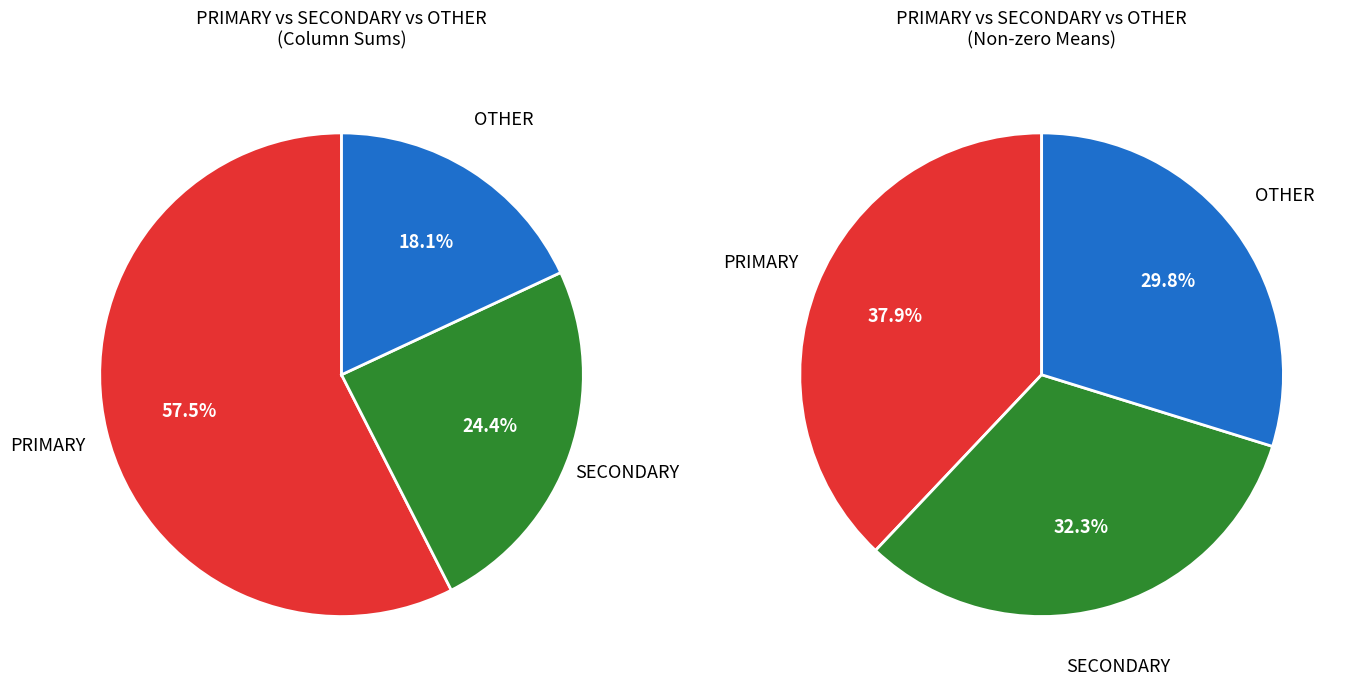

Is there a majority slice in this chart?

No